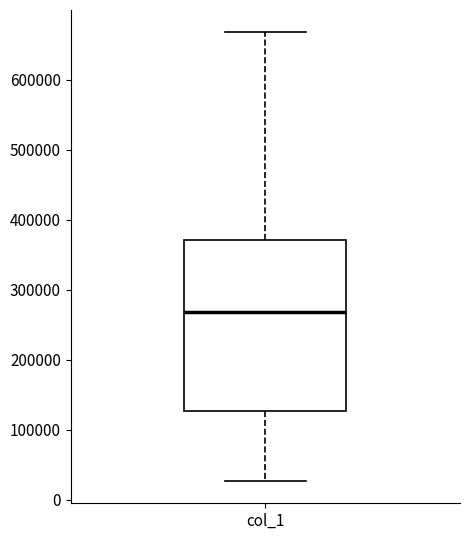

Read this box plot against the y-axis: the position of the median line, the range covered by the box, and the ends of both whiskers. The values are not printed on the chart, so give them approximately, as read against the axis.

median 270000, box 130000 to 370000, whiskers 30000 to 670000